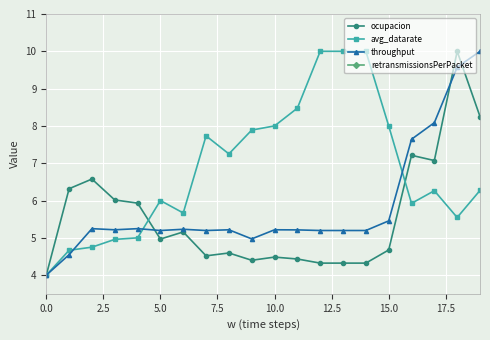

True or false: avg_datarate has more than 1 points higher than both neighbors.

True